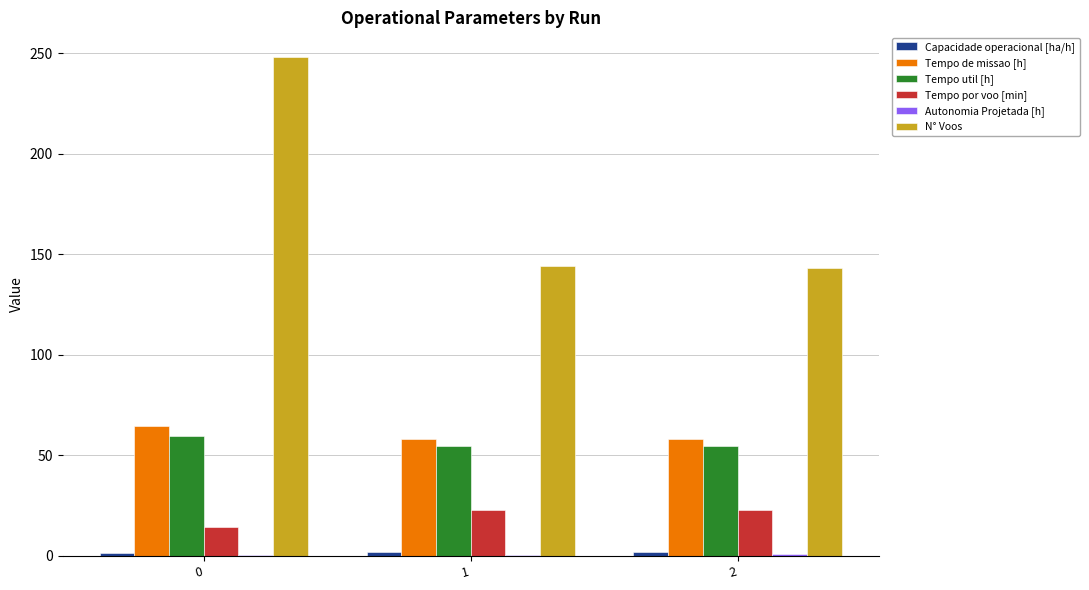

Which series has the widest spread of values?

N° Voos